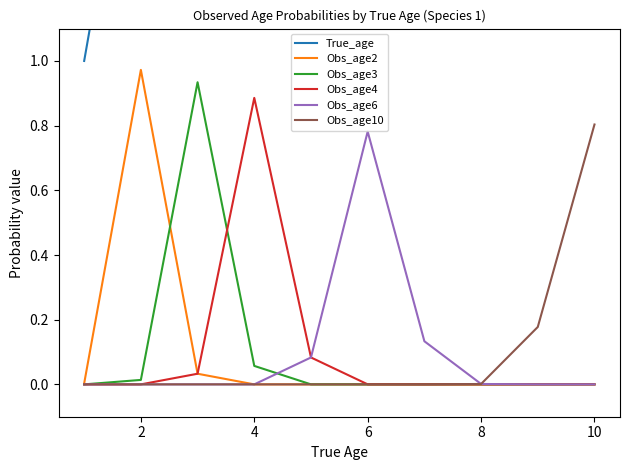

At how many categories does at least one series exceed 8?

2